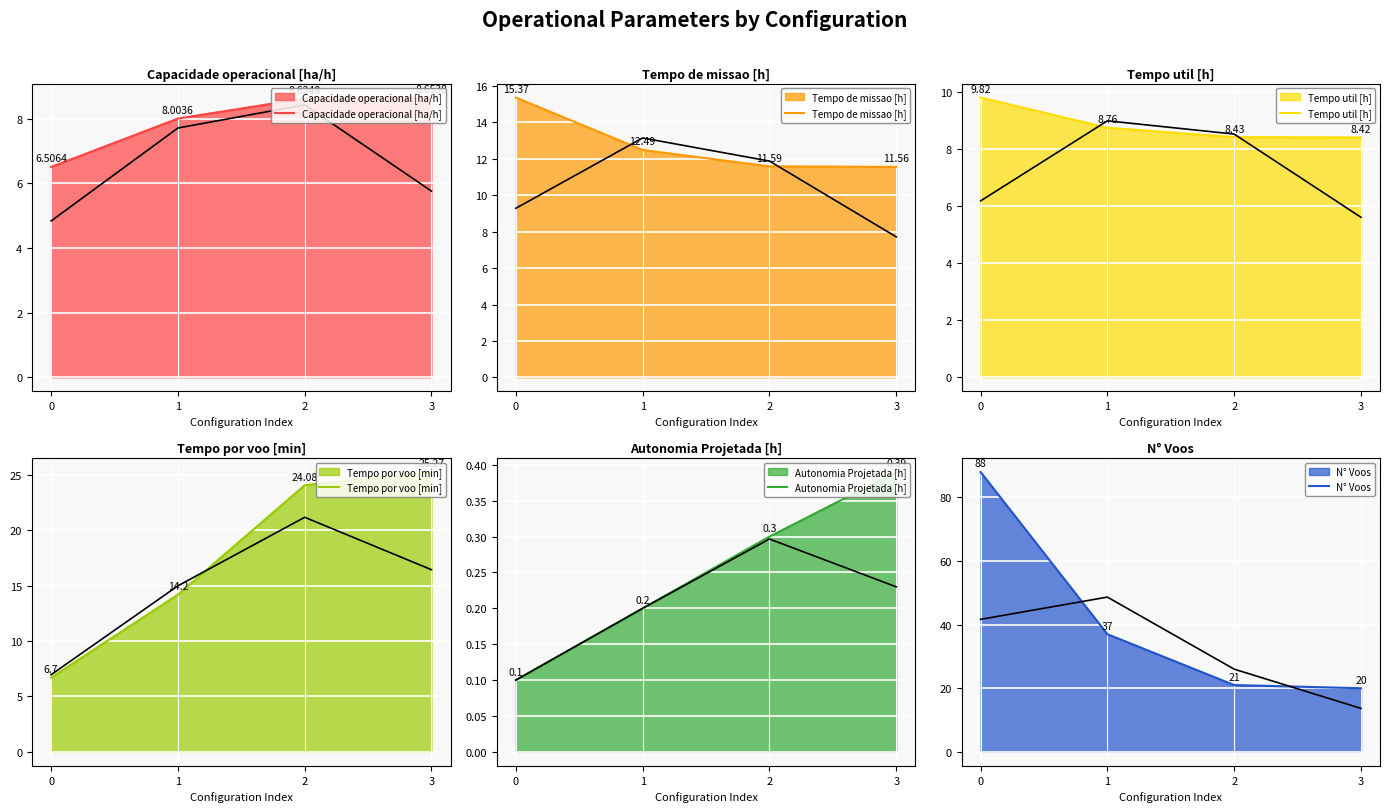

After their last crossing, which series has the higher values: Tempo por voo [min] or Tempo de missao [h]?

Tempo por voo [min]